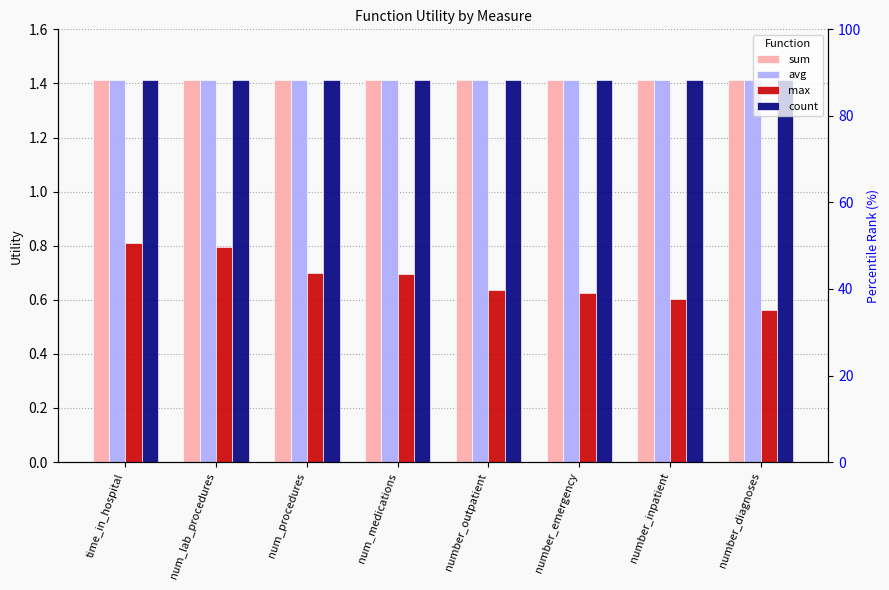

What is the total value across all series at time_in_hospital?

5.1